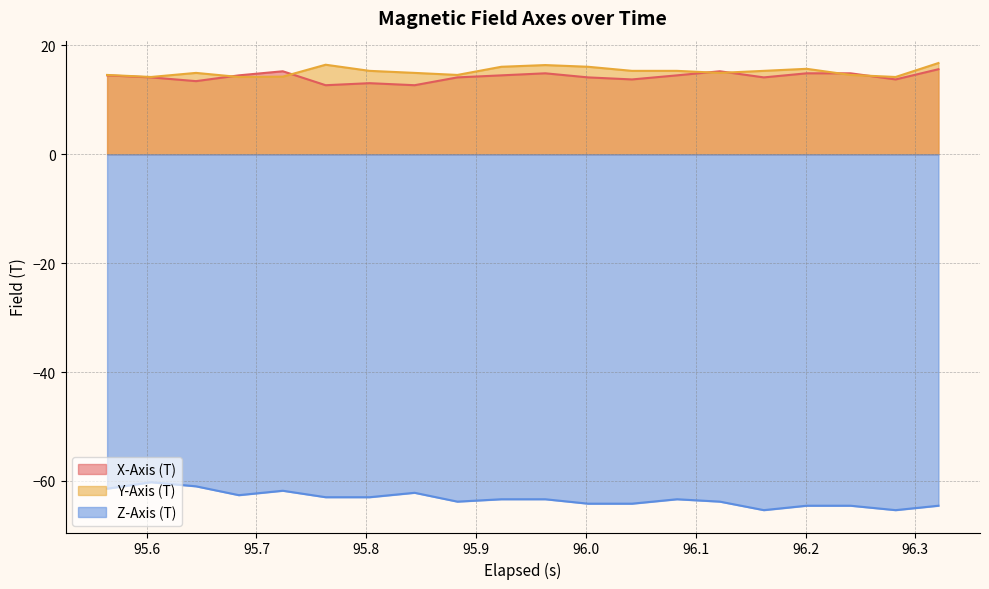

What is the maximum value for X-Axis (T)?

15.6